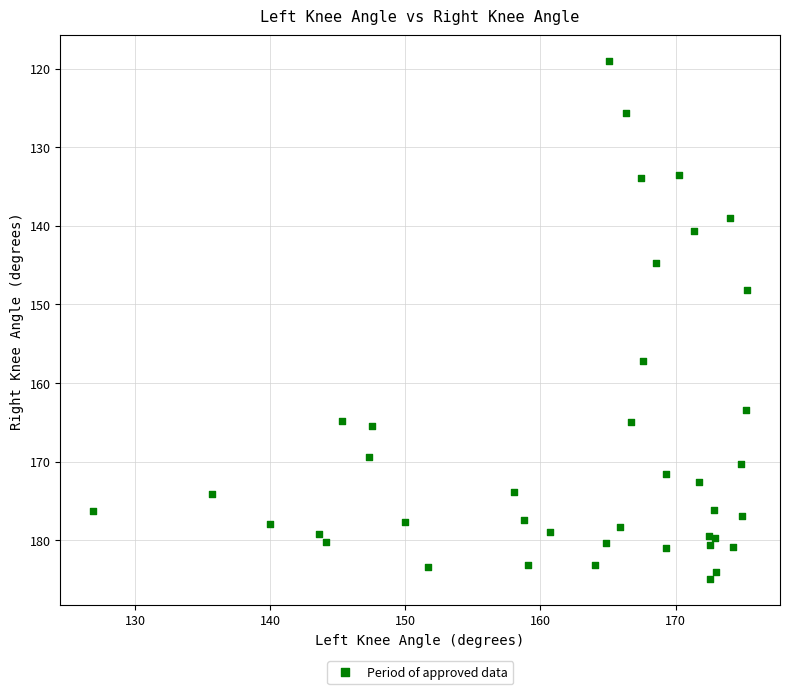

What Y value in the scatter plot is closest to 151?

148.2